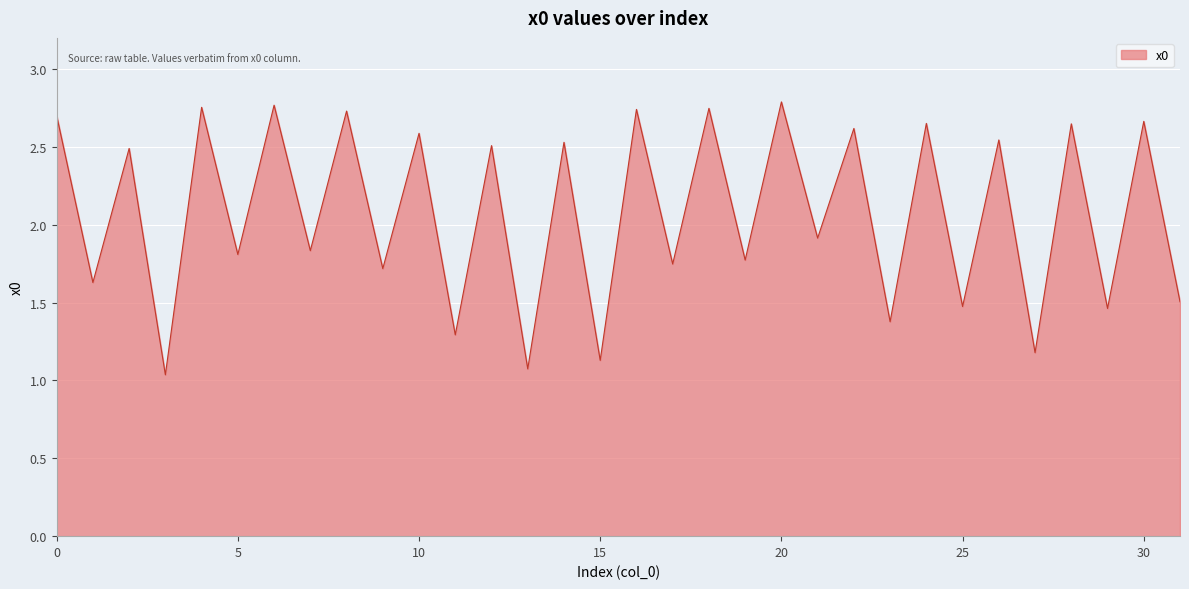

Which label corresponds to the largest value in the chart?

20